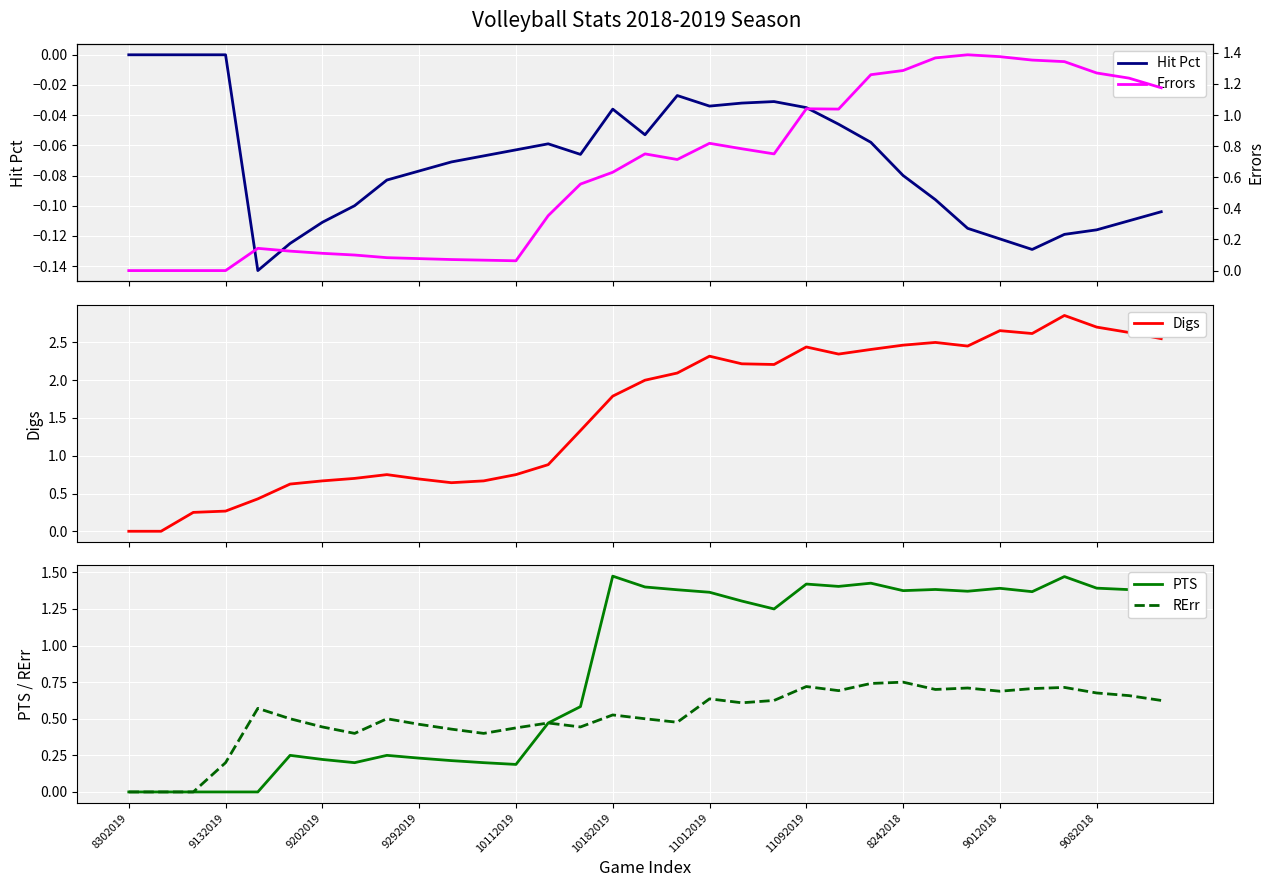

How many lines are shown in the chart?

5